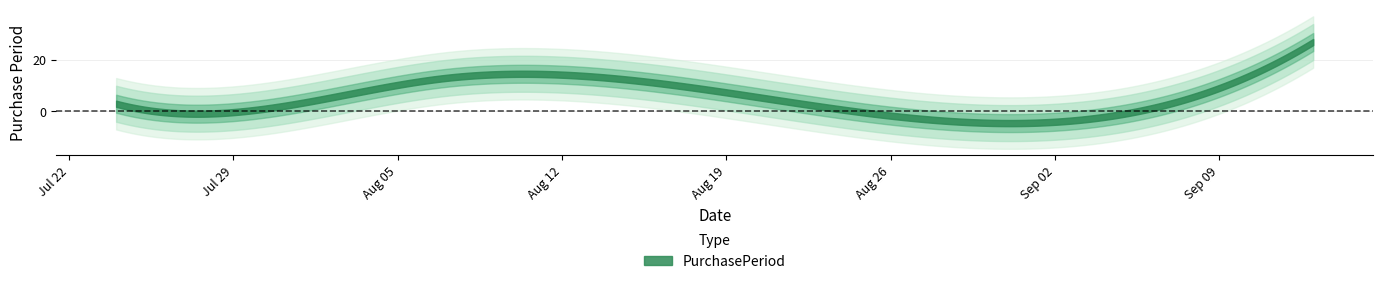

How many interior local peaks (higher than both neighbors) does the data have?

1